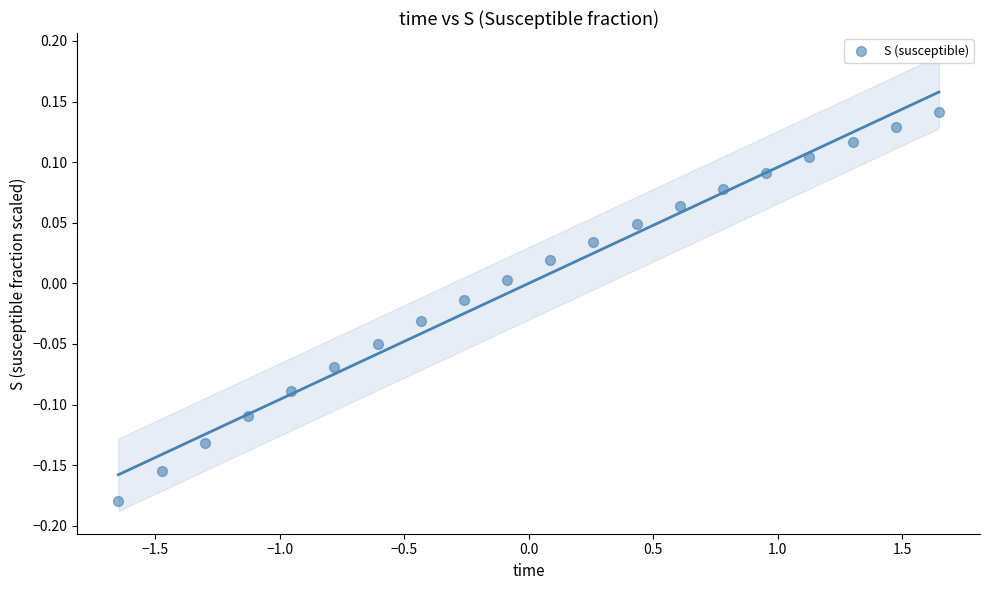

What is the range of Y values (max minus min)?

0.3